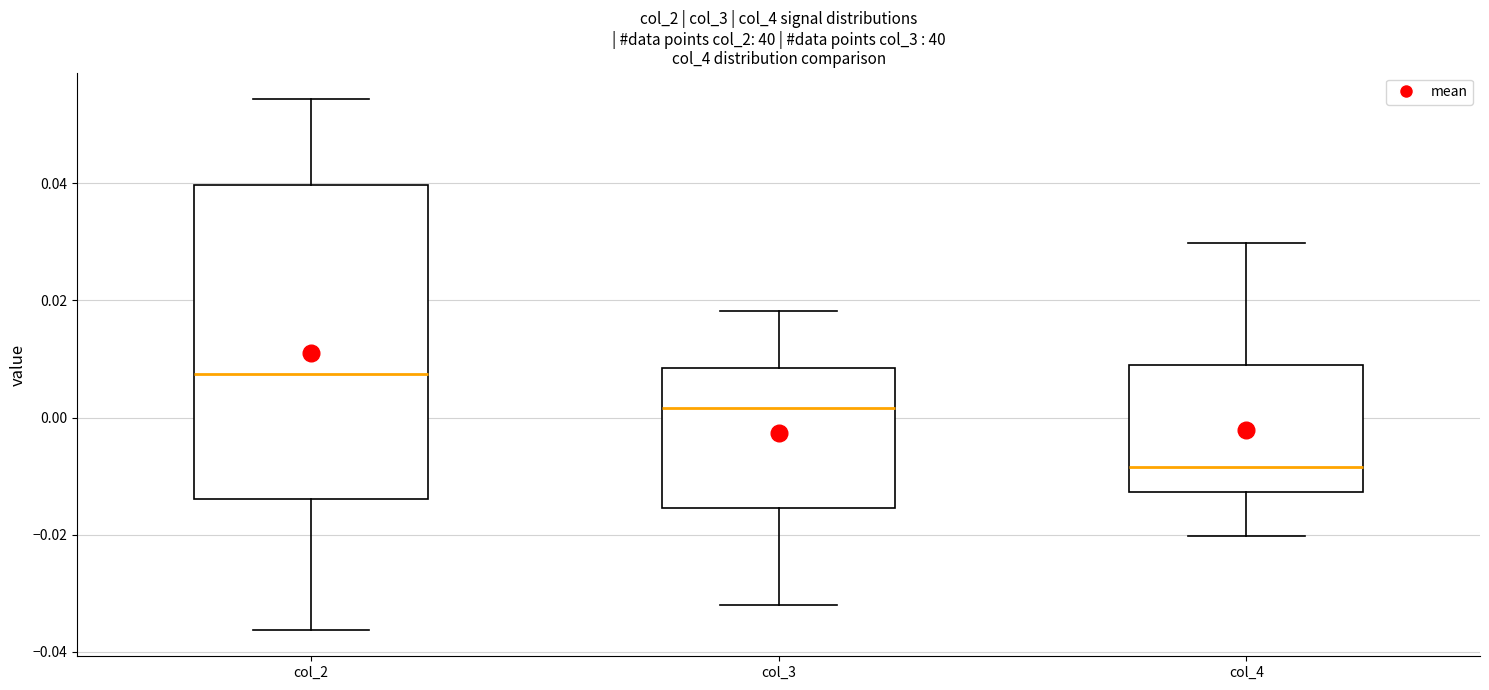

Where is the upper edge of the box for col_2 on the y-axis? The values are not printed on the chart, so give them approximately, as read against the axis.

0.040